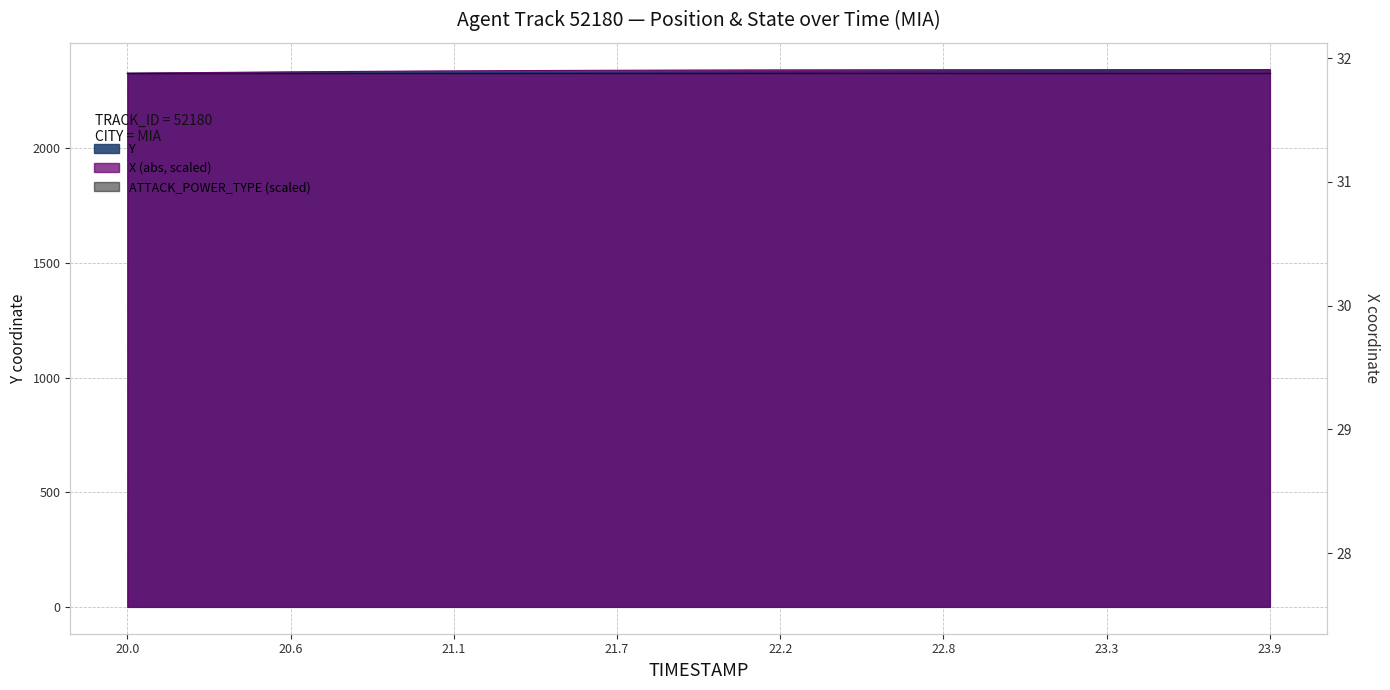

True or false: X has a value of 2342.3 at 22.9.

True